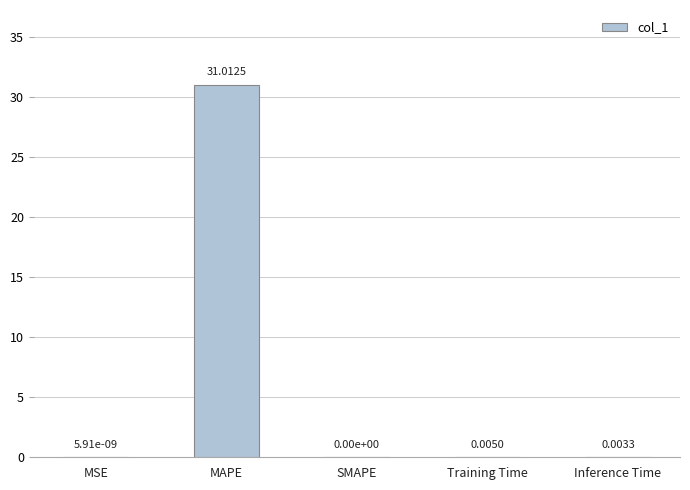

Between Training Time and SMAPE, which is larger?

Training Time